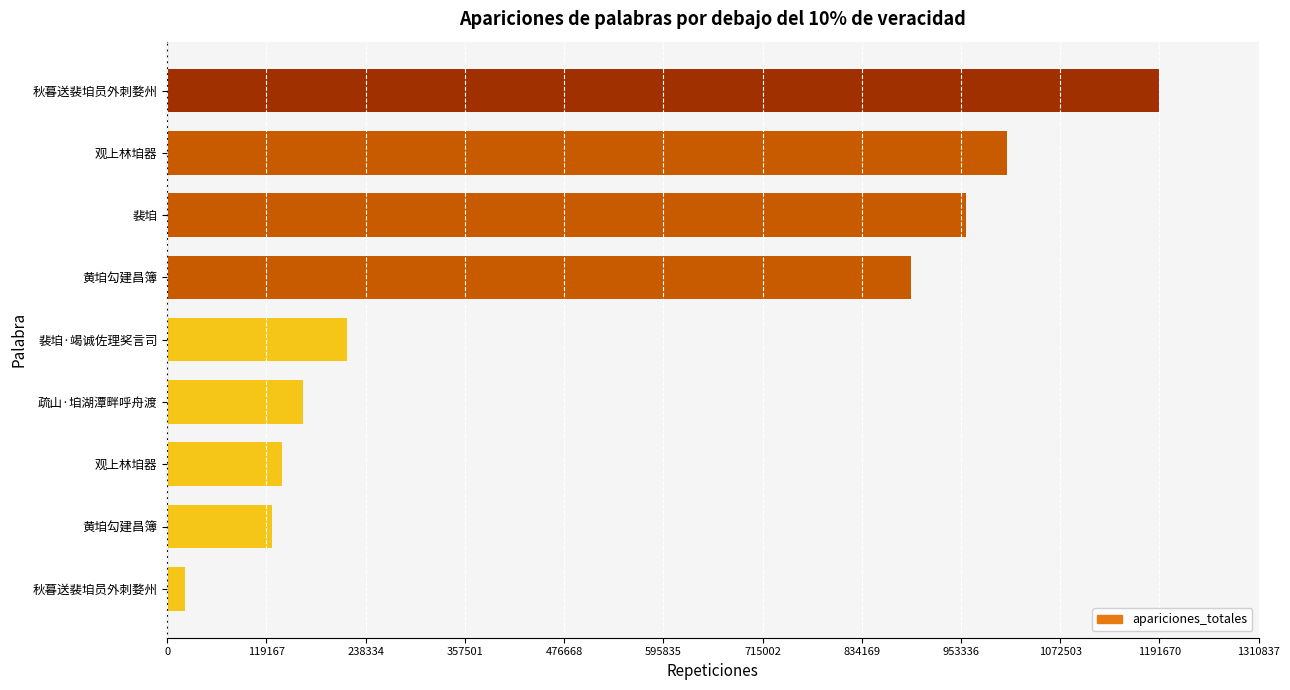

How many values are below 215977?

4